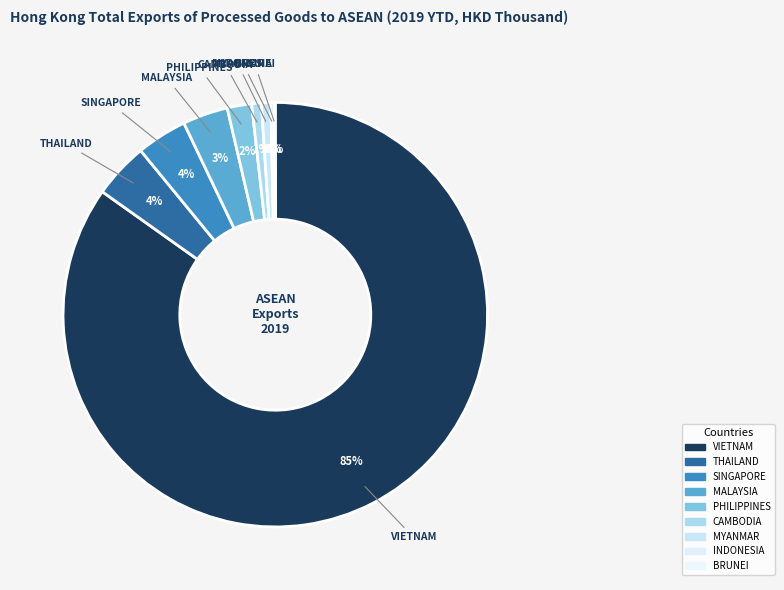

To the nearest percent, what is the difference between the VIETNAM and THAILAND slice percentages?

81%